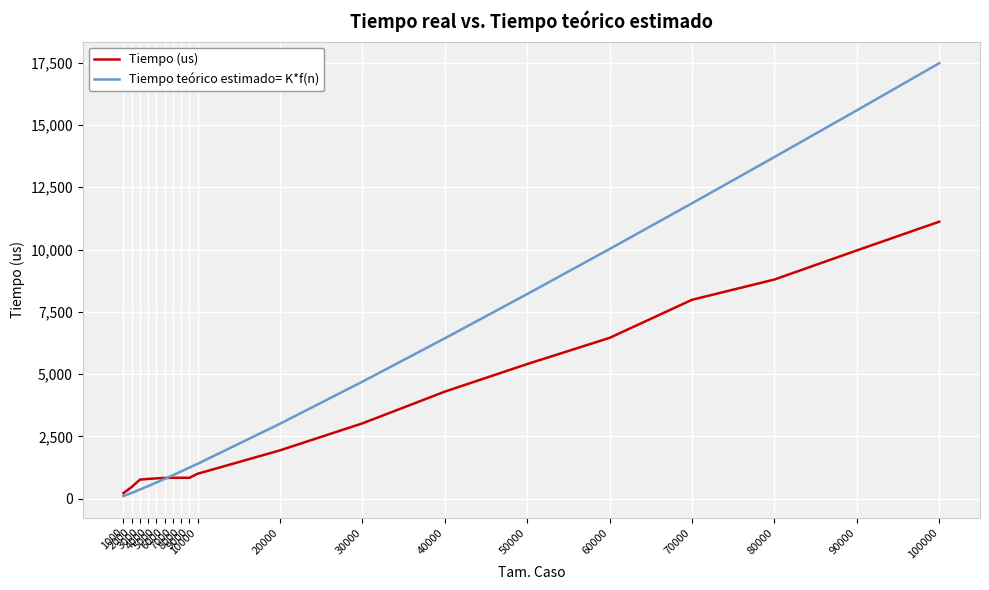

What is the maximum value shown in the chart?

17477.9